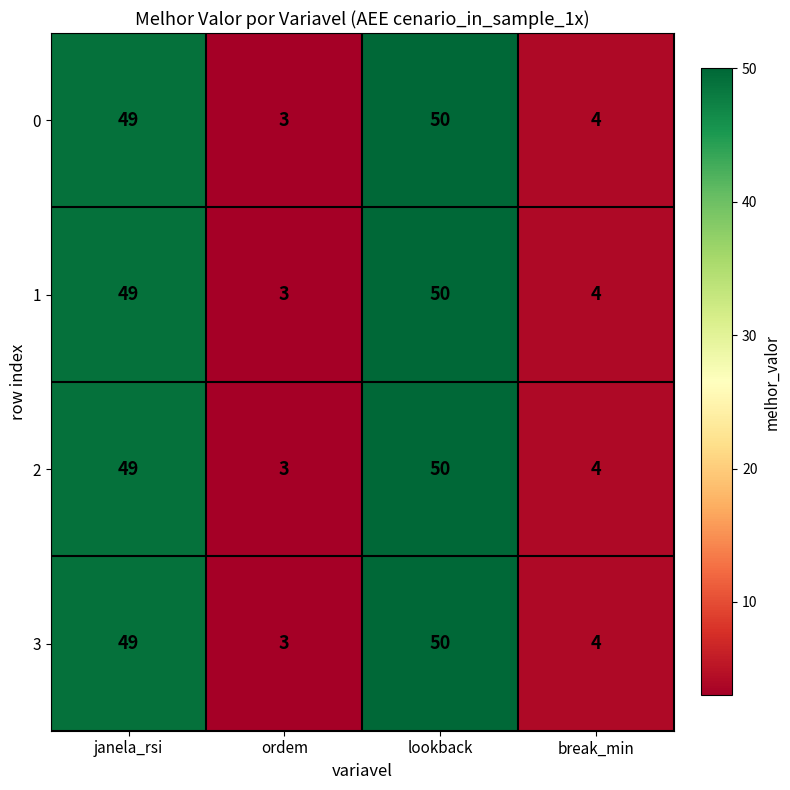

True or false: 1 has a value of 85 at janela_rsi.

False